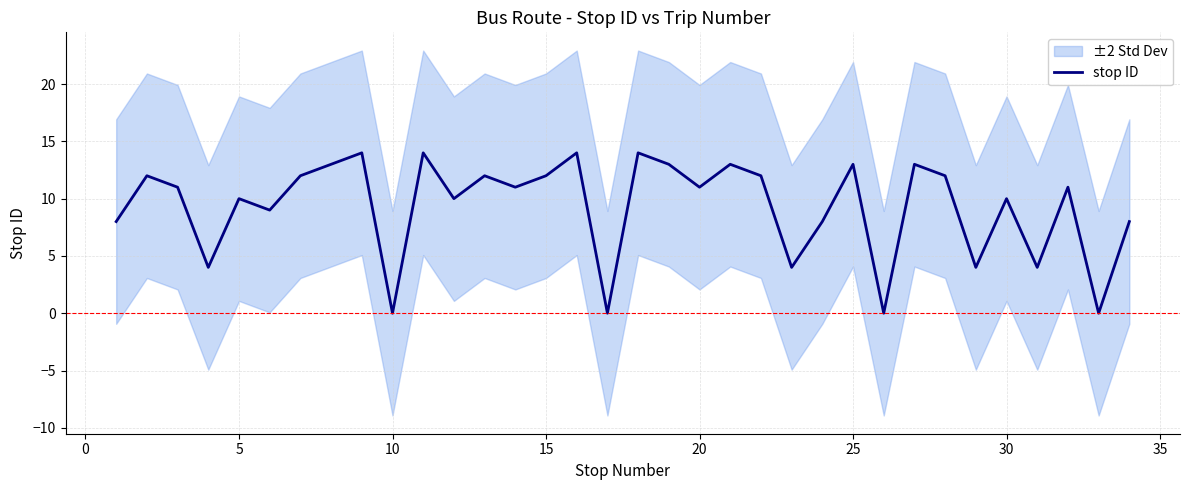

What is the maximum value for stop ID?

14